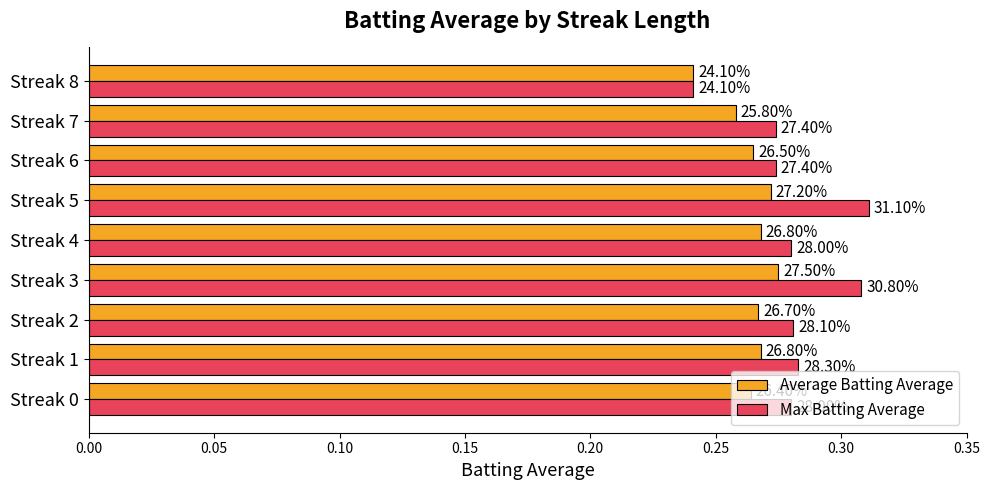

At how many categories does at least one series exceed 0?

9